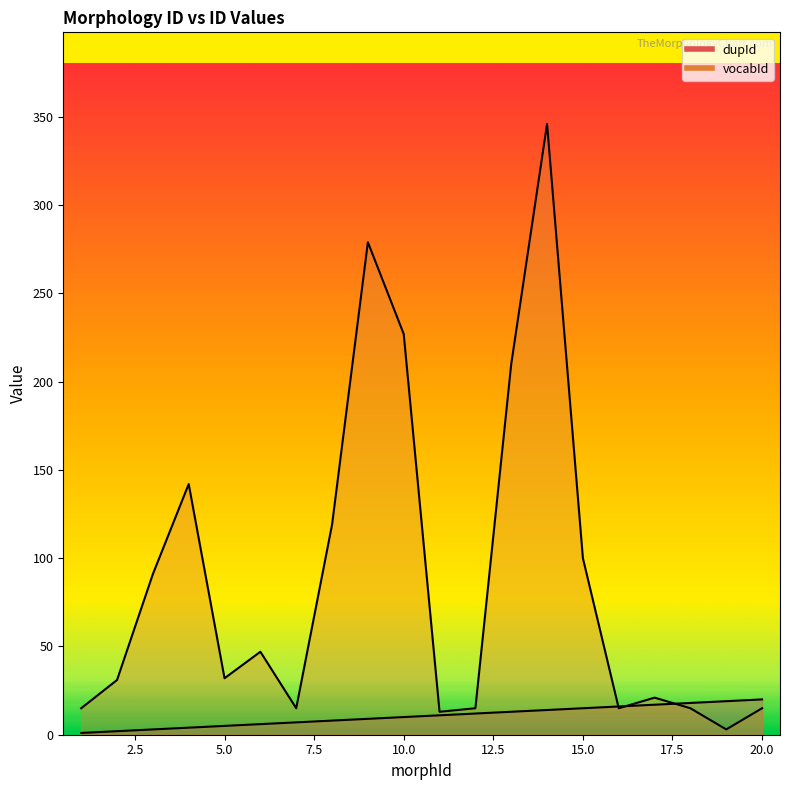

Where is vocabId nearest to the value 174?

4